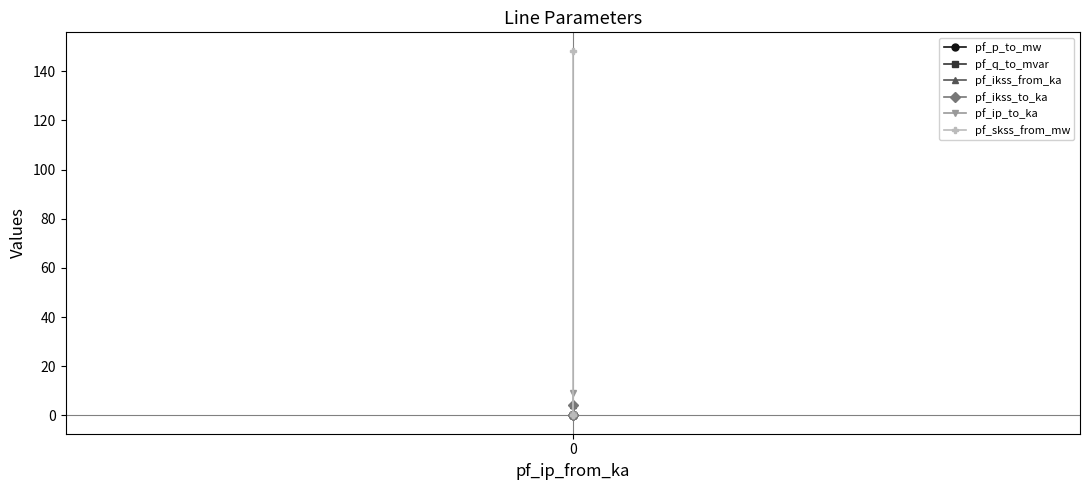

How many lines are shown in the chart?

6